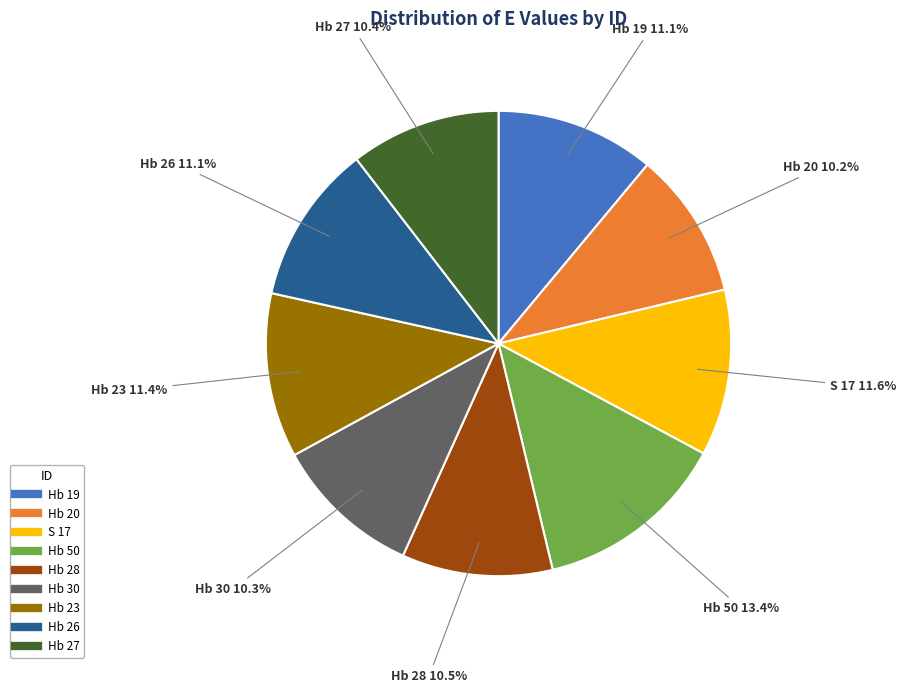

Is there any slice that represents more than half of the pie?

No